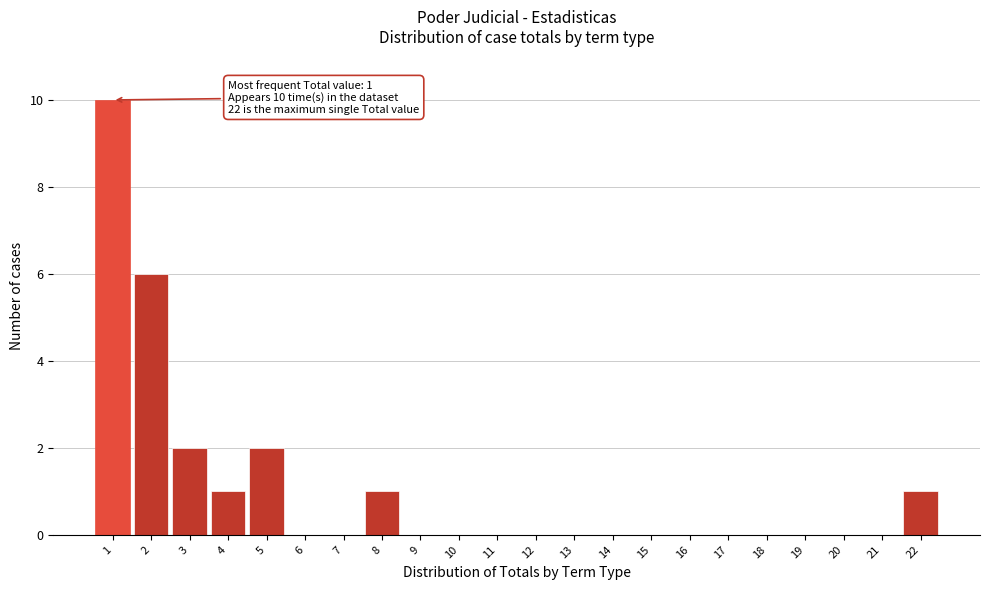

Which range on the x-axis has the tallest bar?

0.5 to 1.5